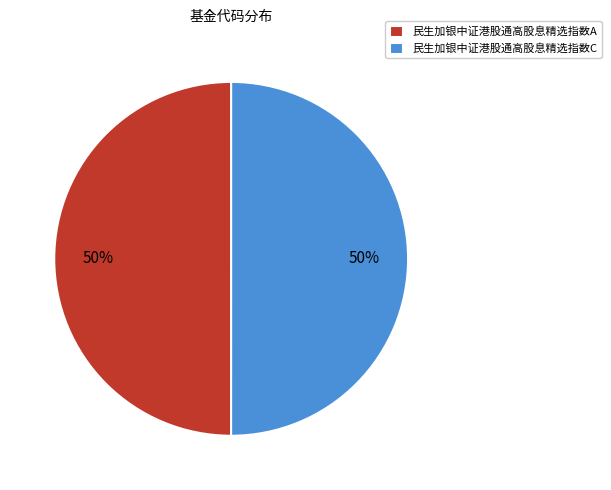

The 民生加银中证港股通高股息精选指数A slice represents 50% of the pie. True or false?

True